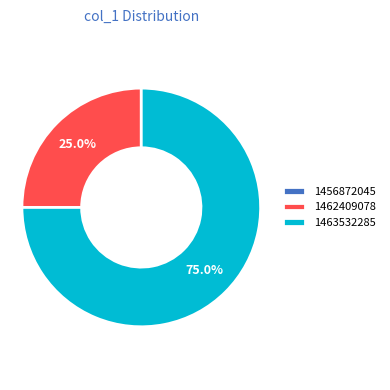

How much of the chart is everything except 1463532285?

25.0%